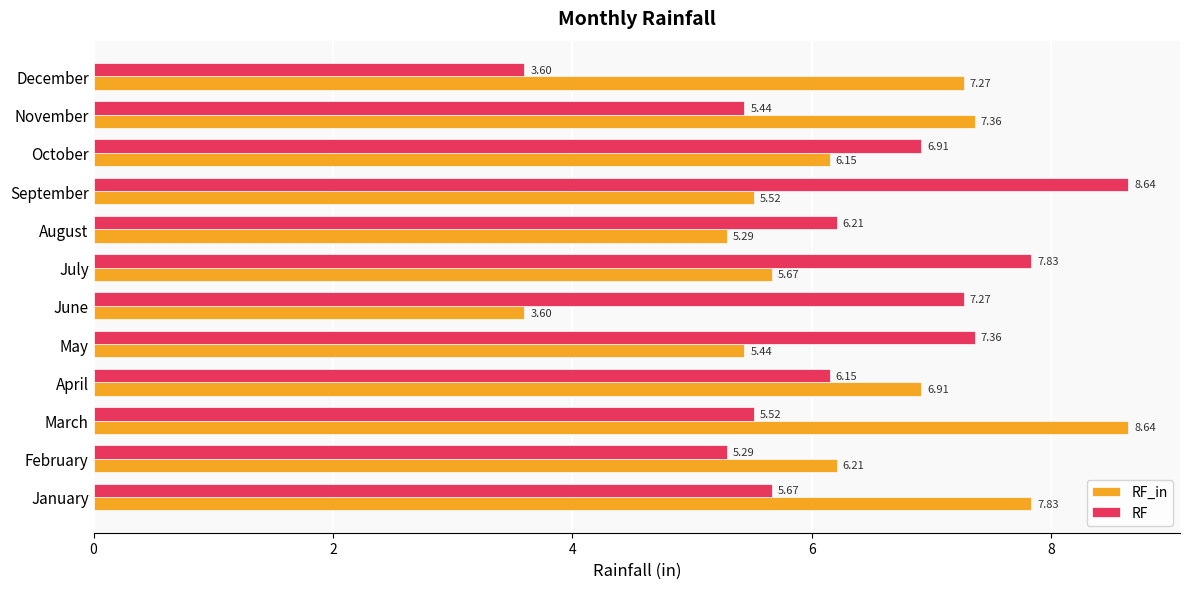

Between May and June, which series saw the biggest shift?

RF_in